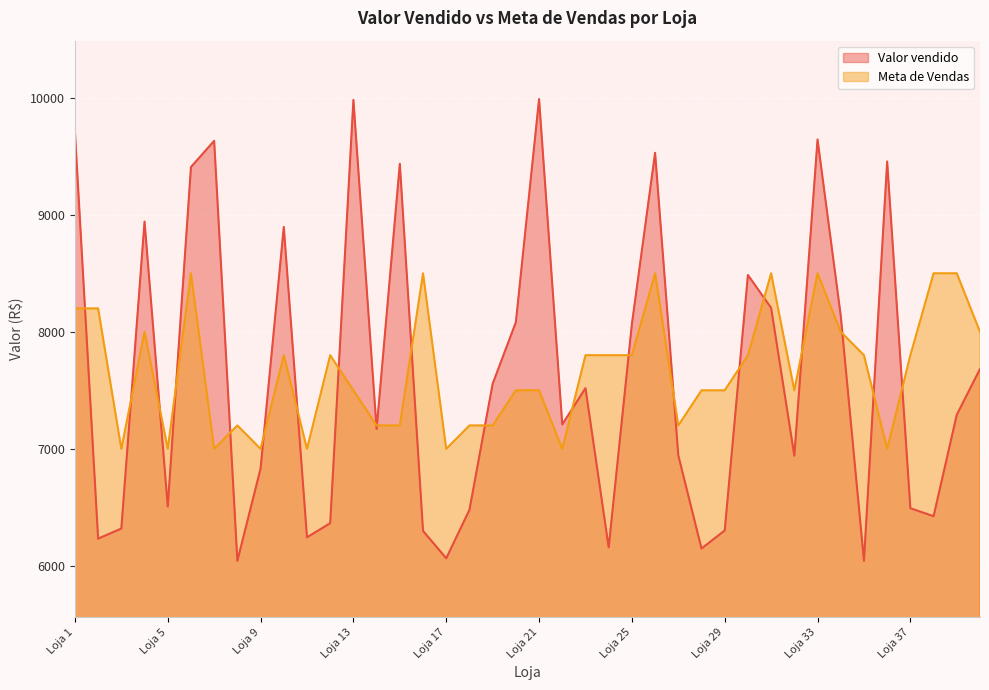

What is the average value of the Valor vendido series?

7621.7